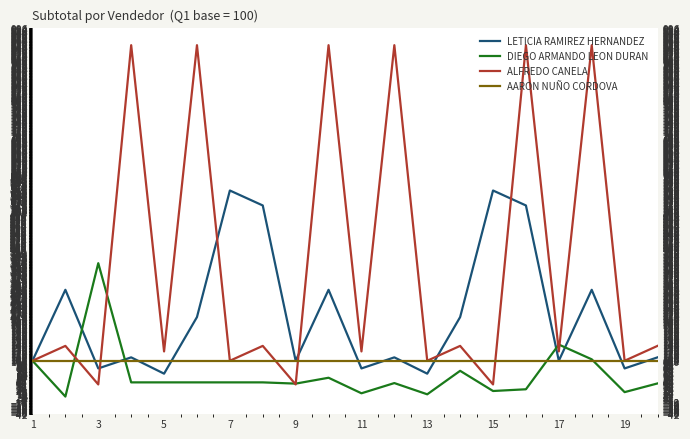

How many lines are shown in the chart?

4